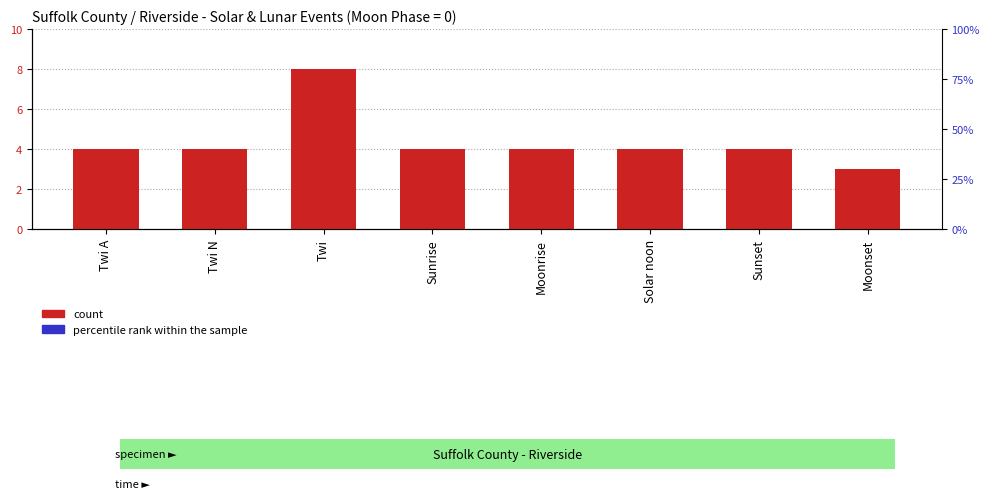

How many bars are there in total?

16